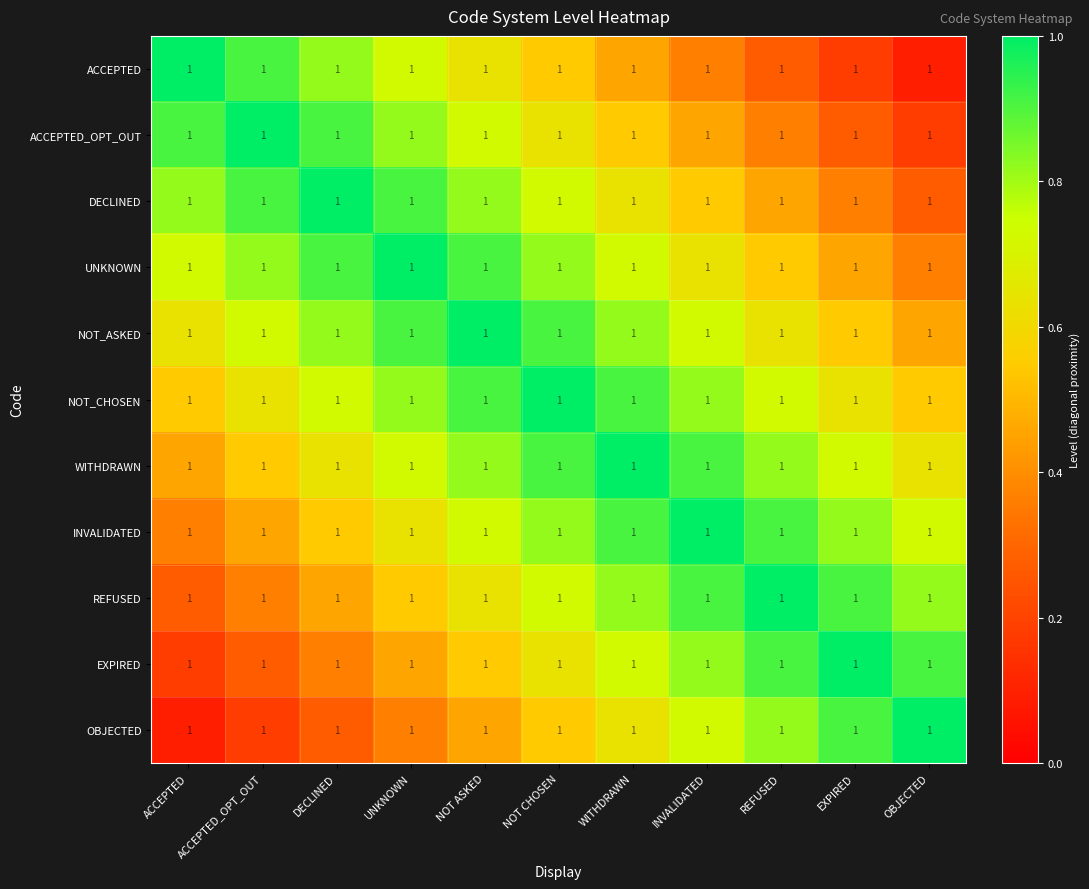

How many categories are shown in the chart?

11